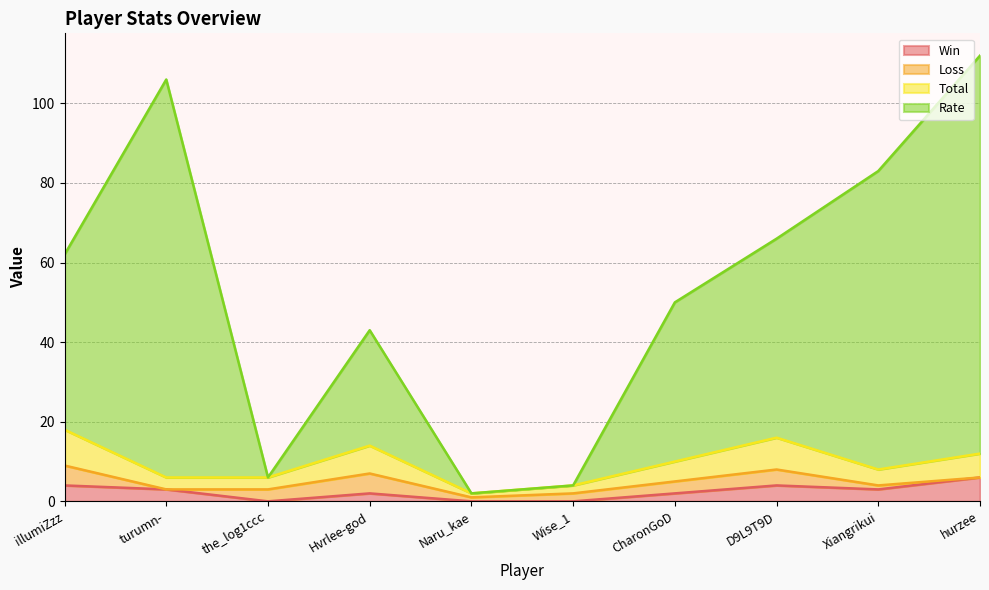

True or false: Rate and Total intersect in this chart.

False